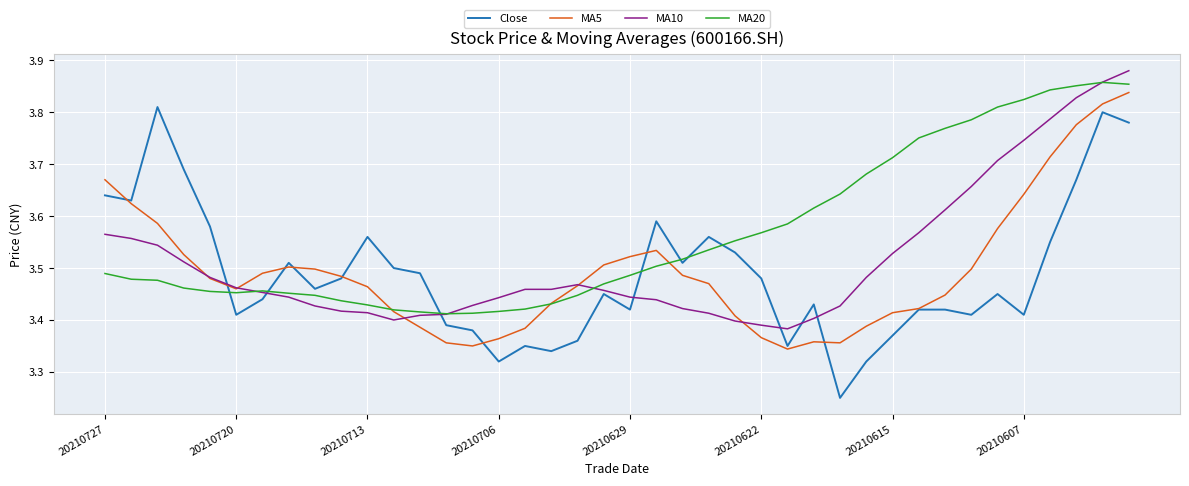

Which series ends up on top after the final intersection of Close and MA20?

MA20